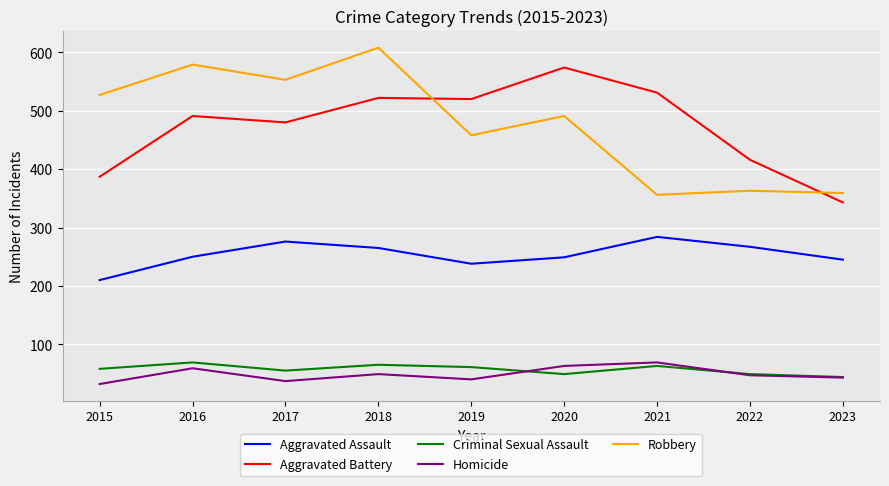

True or false: Aggravated Assault and Aggravated Battery cross at least once.

False